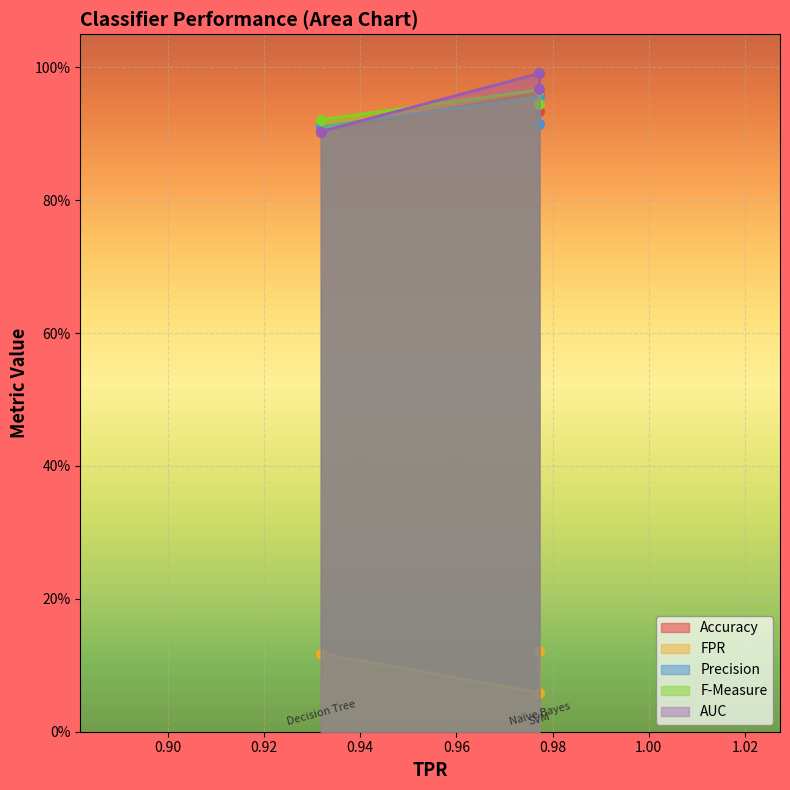

What is the maximum value for AUC?

1.0